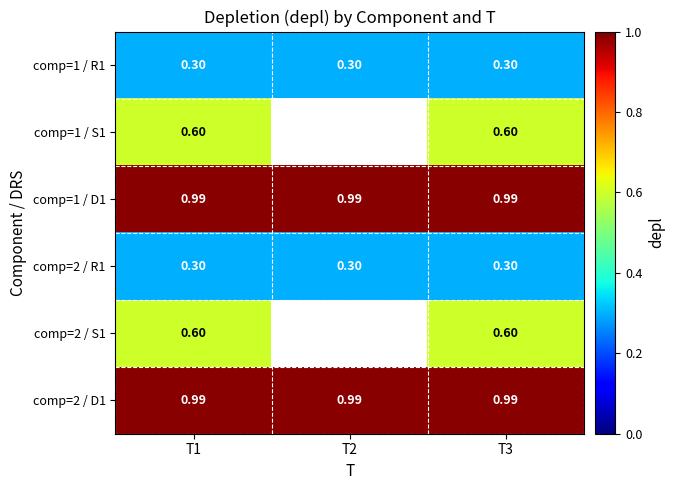

Is the value of comp=1 / D1 at T1 greater than the value of comp=2 / R1 at T1?

Yes